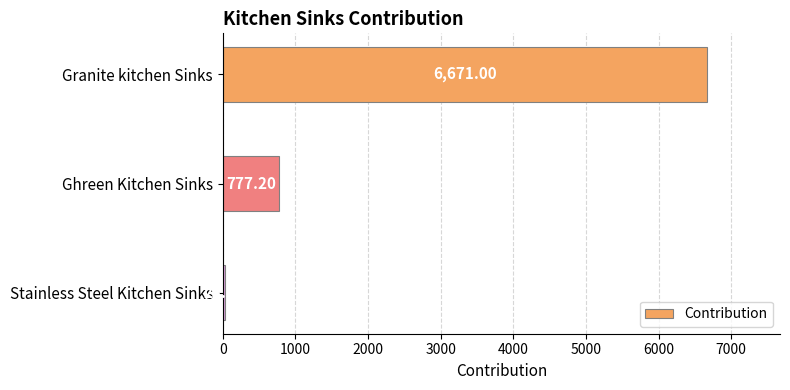

List the labels in order of value, largest first.

Granite kitchen Sinks, Ghreen Kitchen Sinks, Stainless Steel Kitchen Sinks